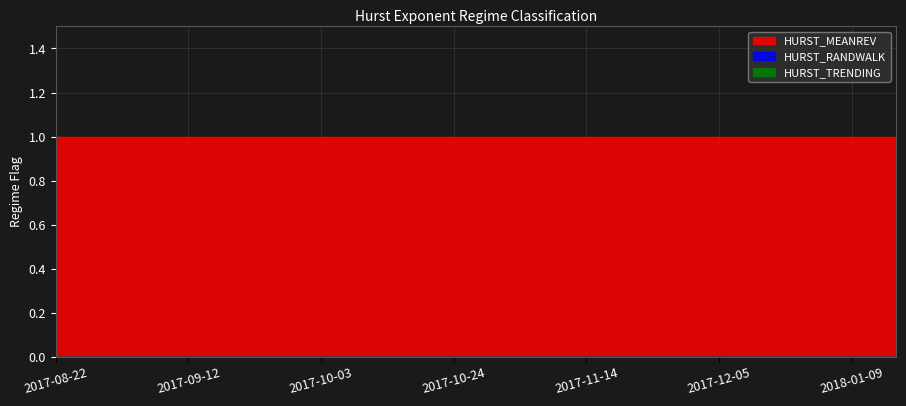

Does the chart display data point markers on the line(s)?

No